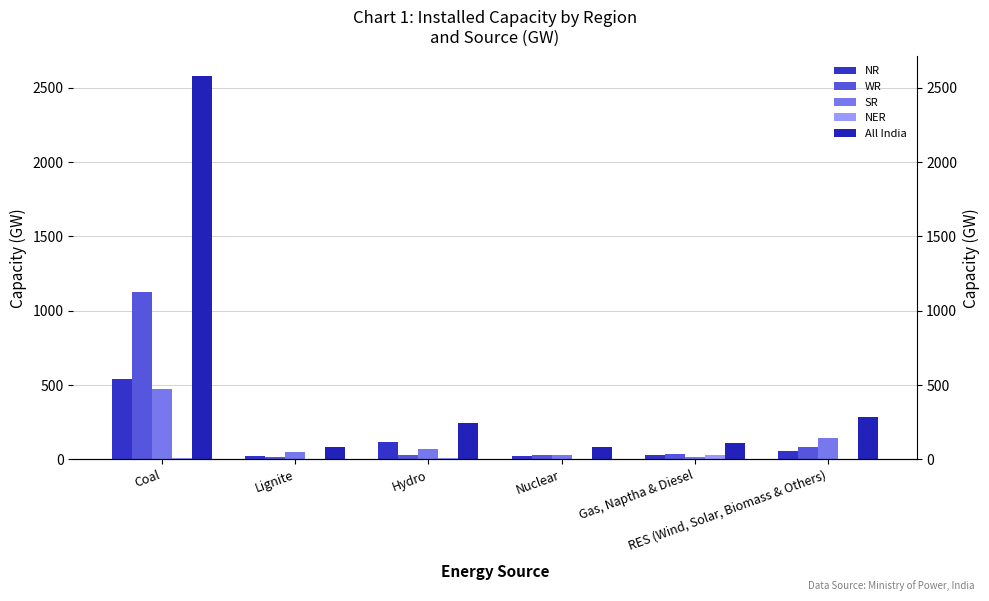

Which series changed the most between Coal and Lignite?

All India